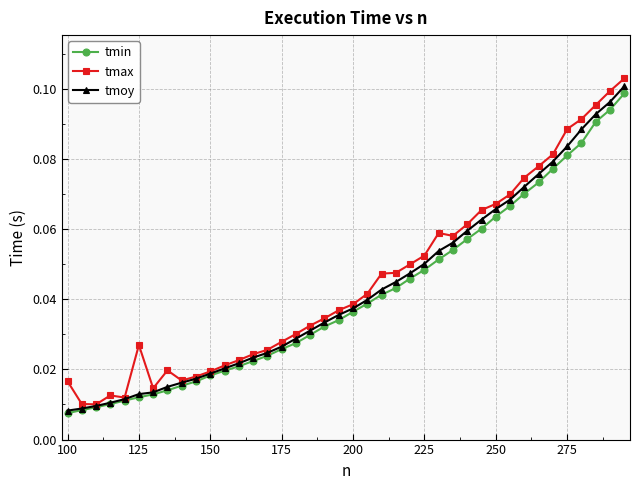

At how many categories does at least one series exceed 0?

40